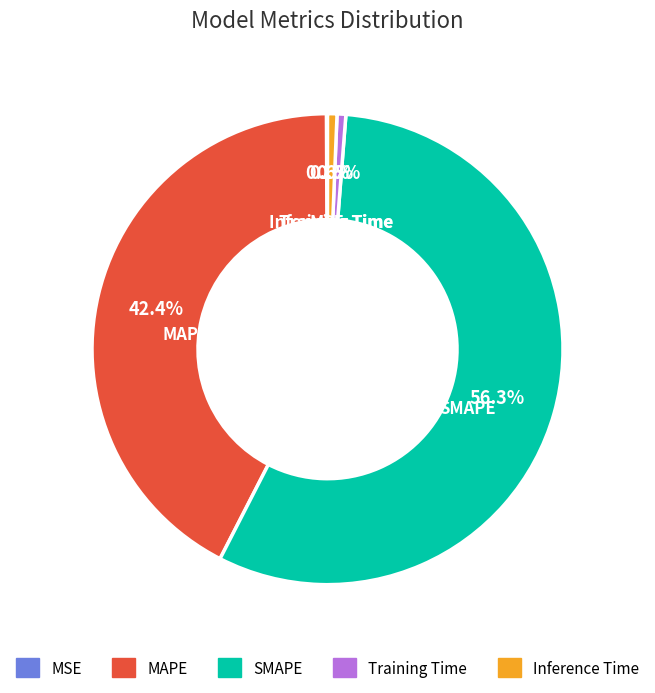

To the nearest percent, what portion does Inference Time represent?

1%